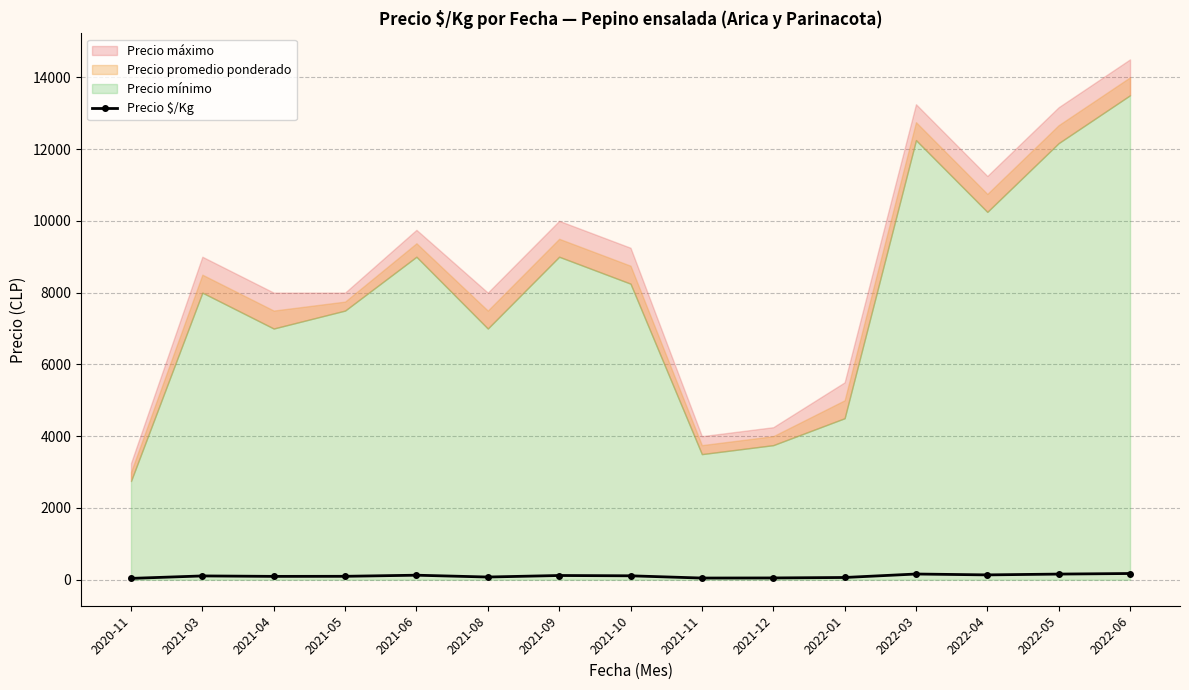

True or false: the data has more than 0 interior local peaks.

True